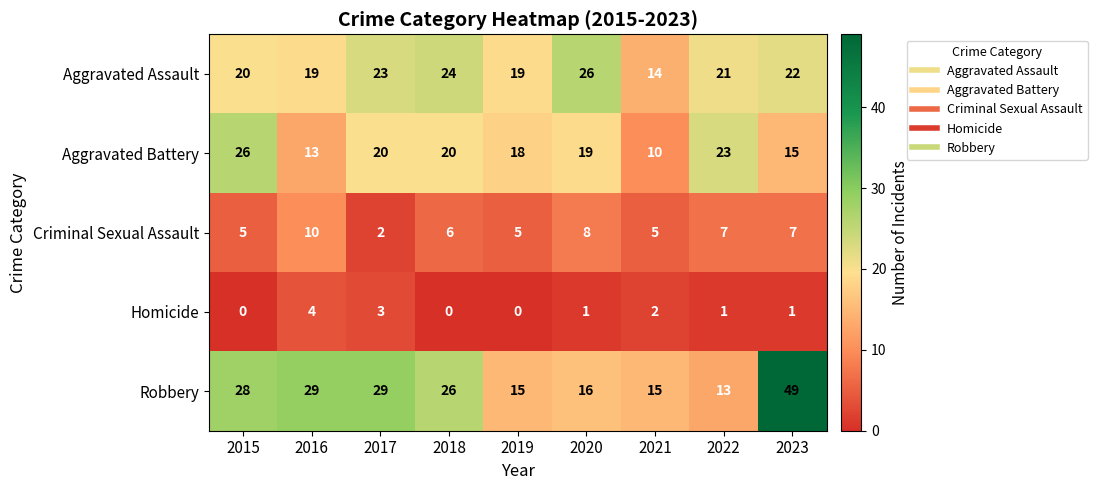

Count the Homicide values in the range 0 to 2.

7